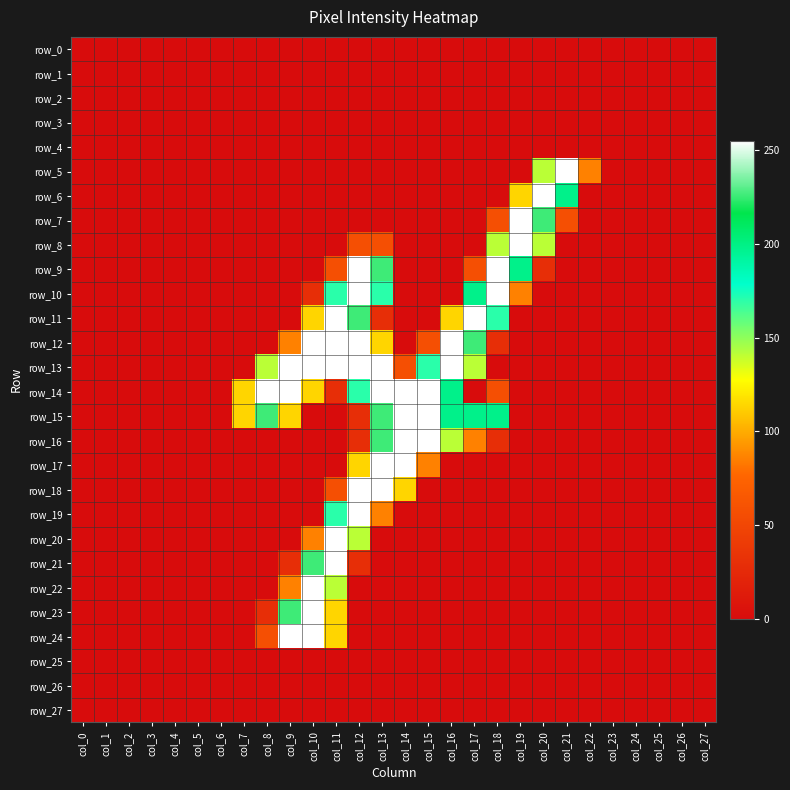

How many values in the row_18 series exceed 0?

4